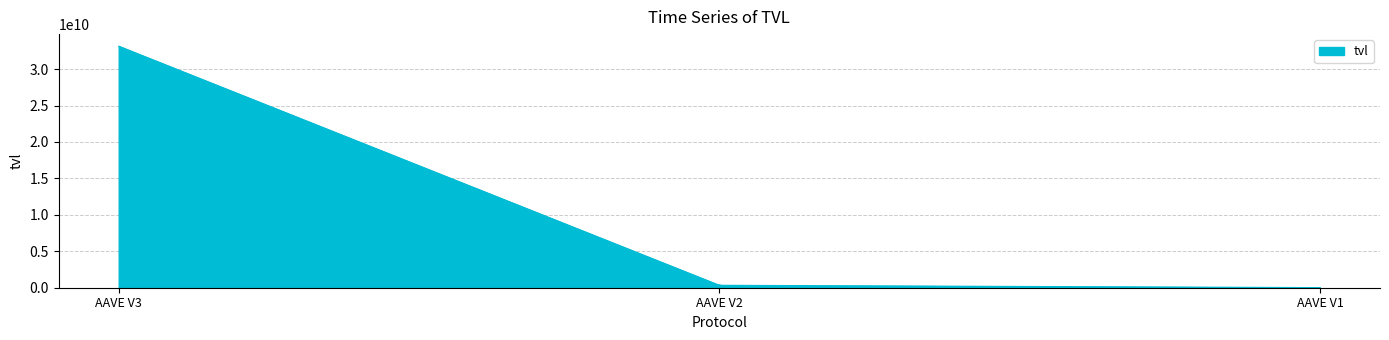

What is the greatest value displayed?

33147892968.3